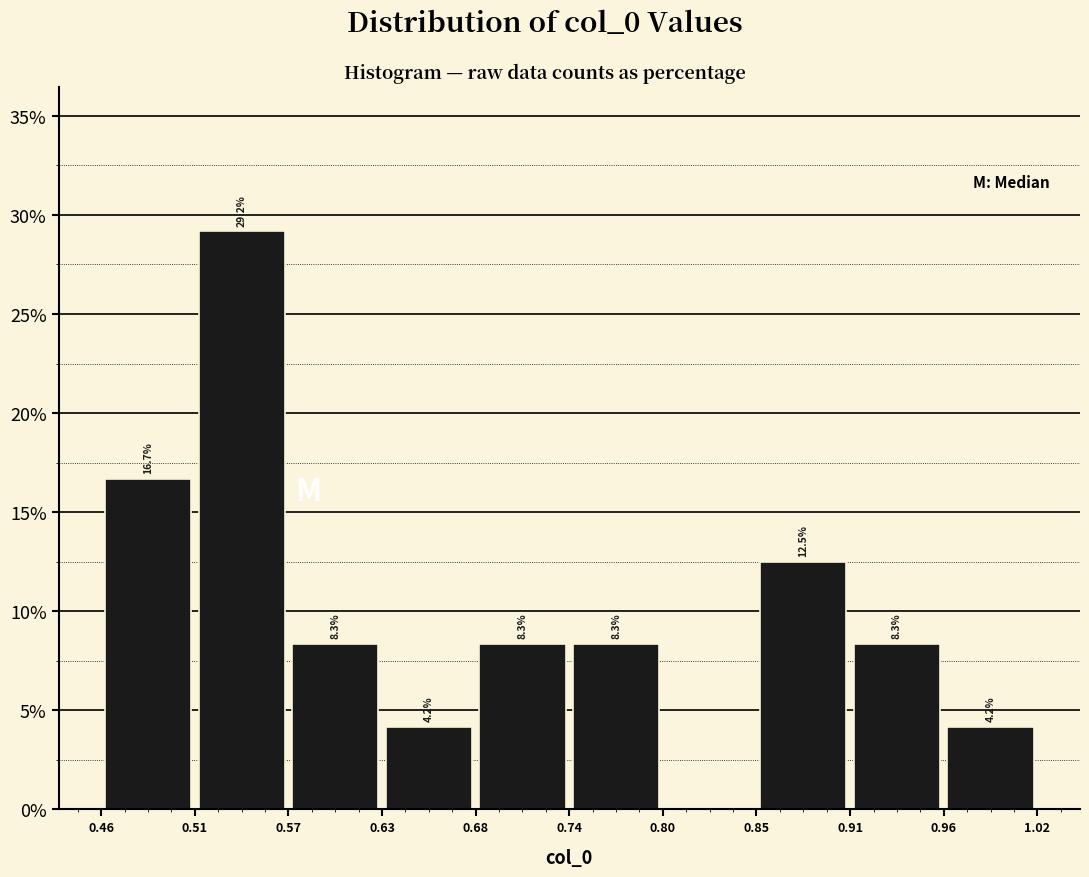

Which range on the x-axis has the tallest bar?

0.51 to 0.57